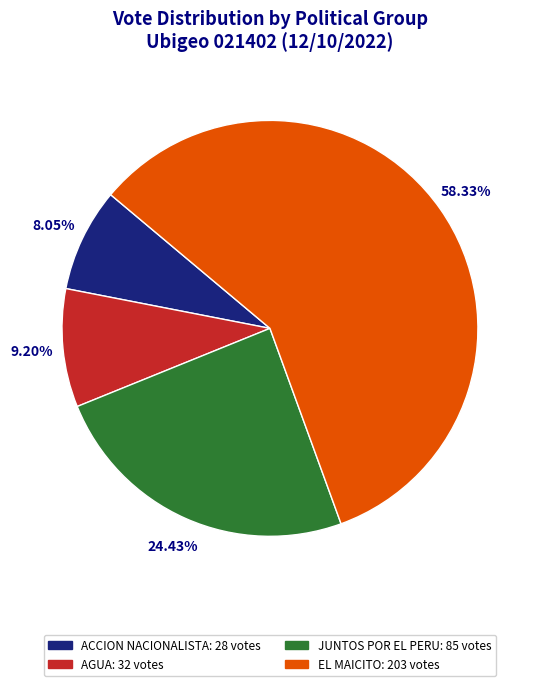

Does any single category account for the majority?

Yes